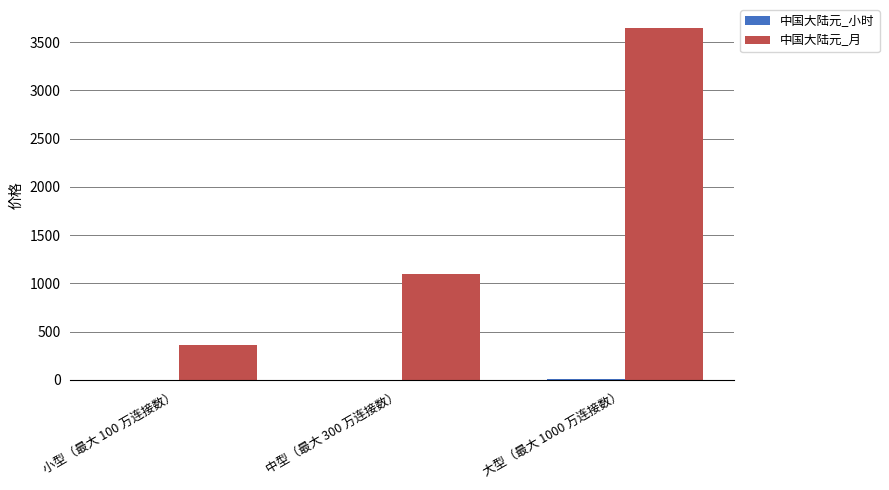

Between 中型（最大 300 万连接数） and 大型（最大 1000 万连接数）, which series saw the biggest shift?

中国大陆元_月